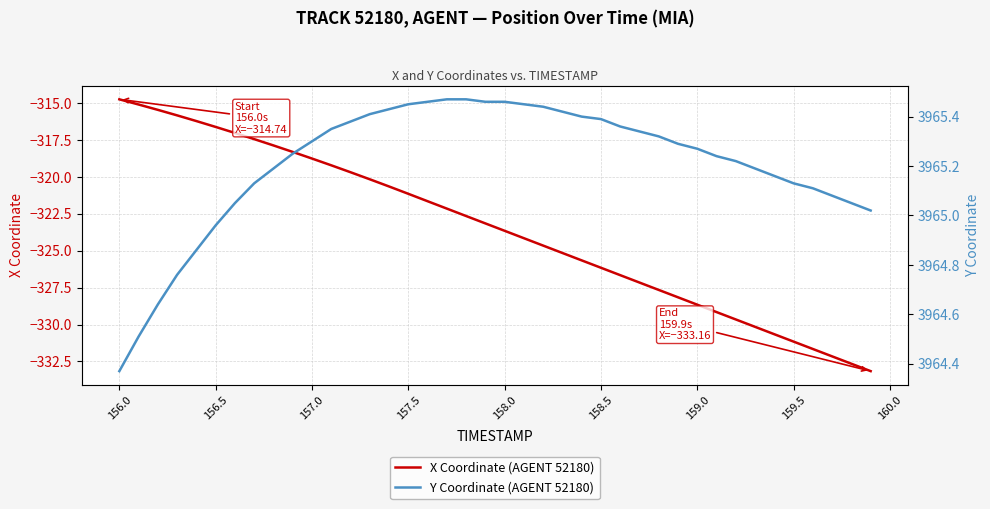

What is the maximum value for X Coordinate (AGENT 52180)?

-314.7